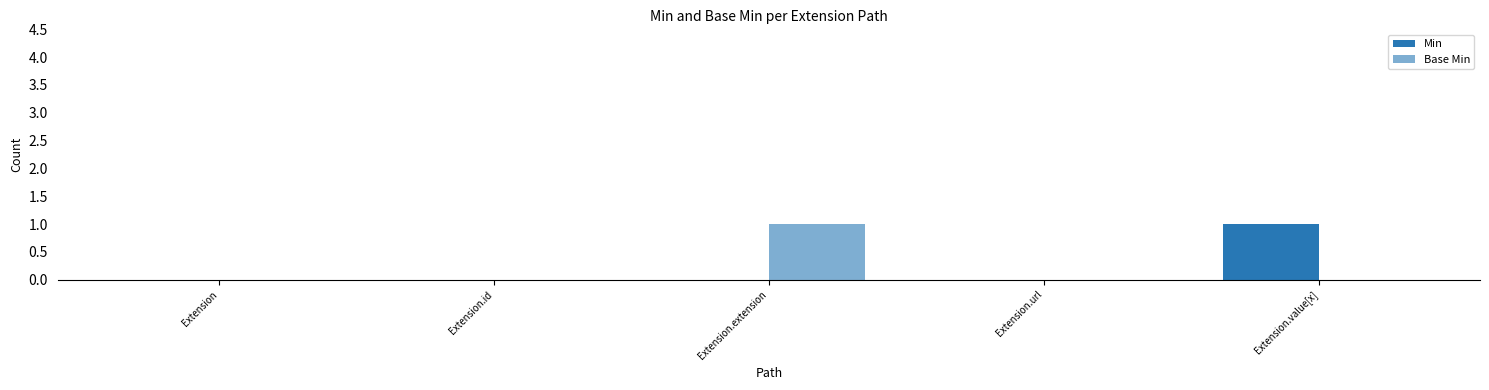

Between Extension and Extension.extension, which is larger?

Extension